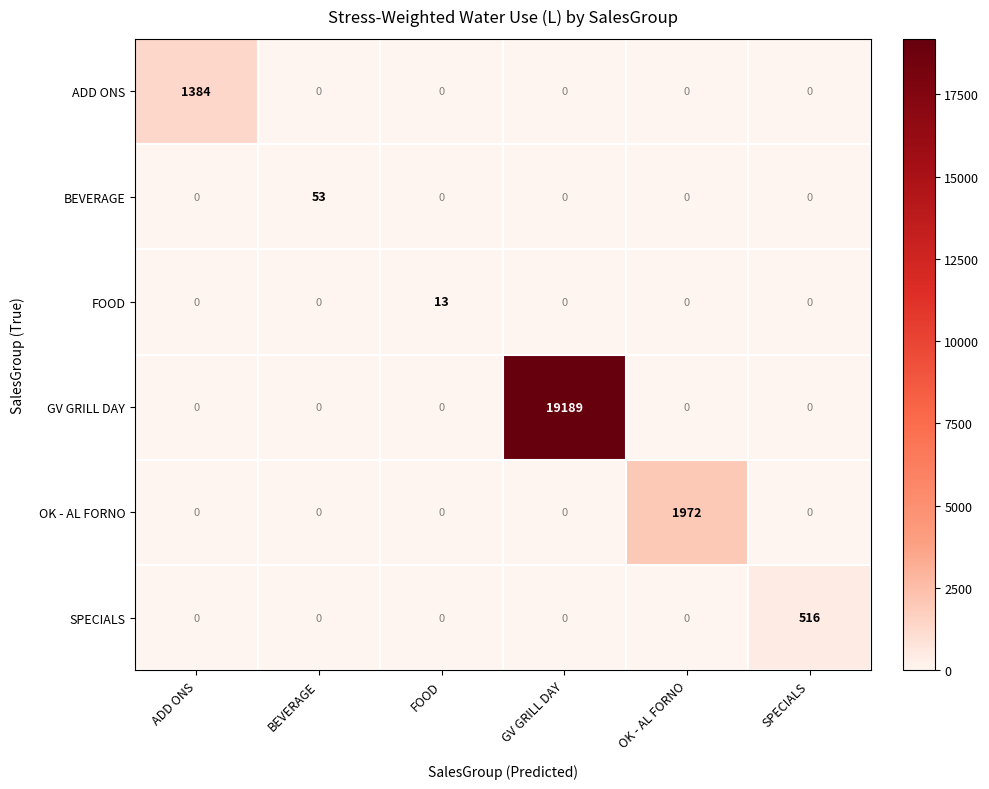

Which series has the widest spread of values?

GV GRILL DAY